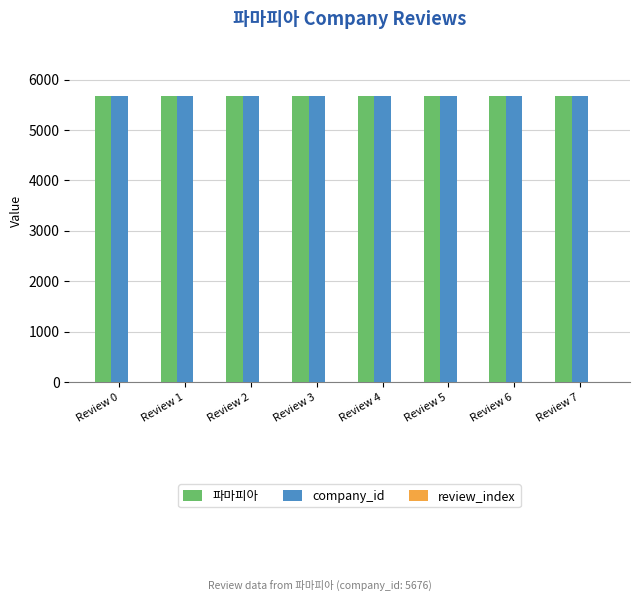

The value of company_id at Review 3 is 5676. True or false?

True